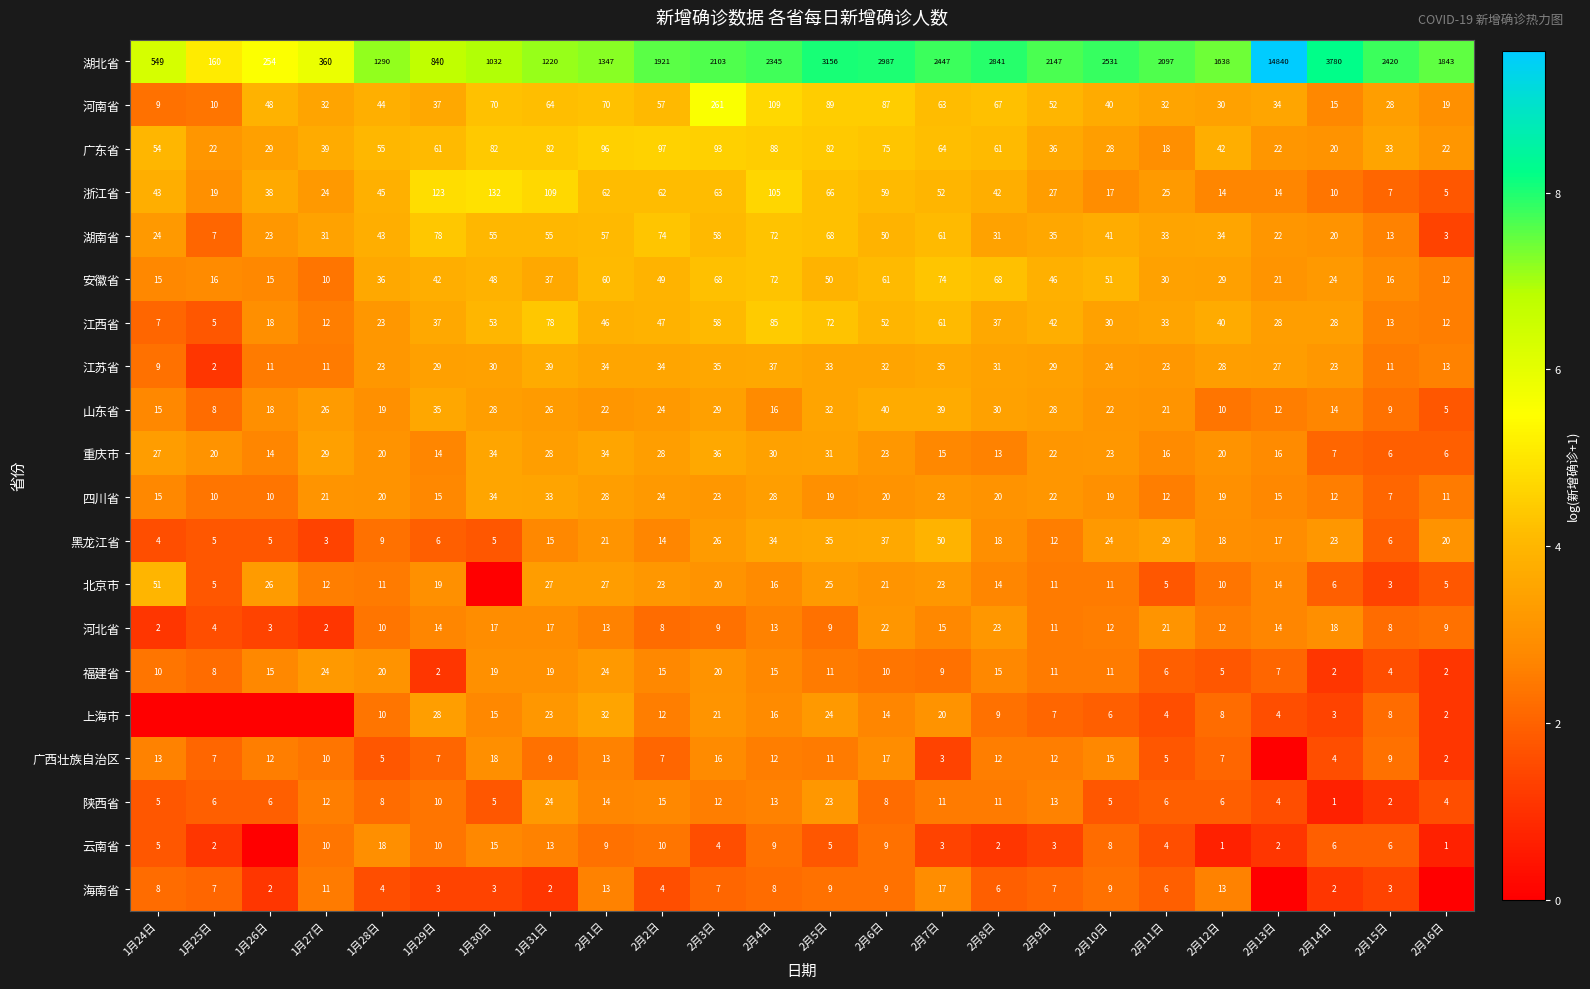

What value does the 山东省 series have at 1月29日, to the nearest 10?

40